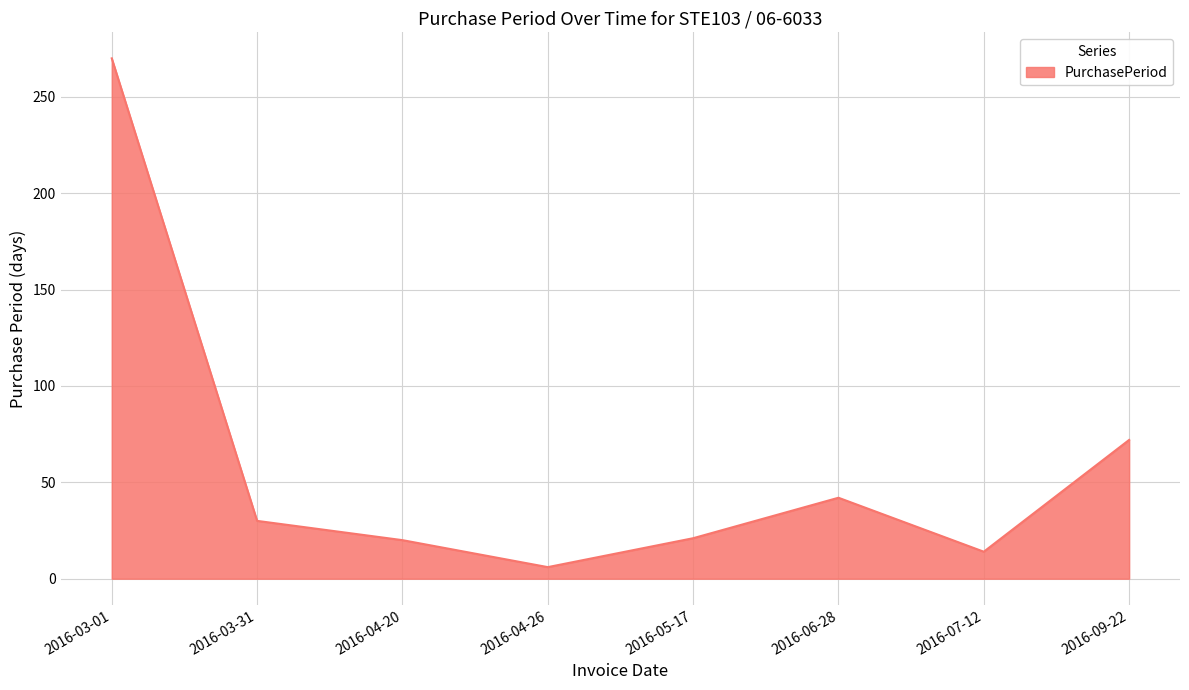

Which category has the lowest value across all series?

2016-04-26